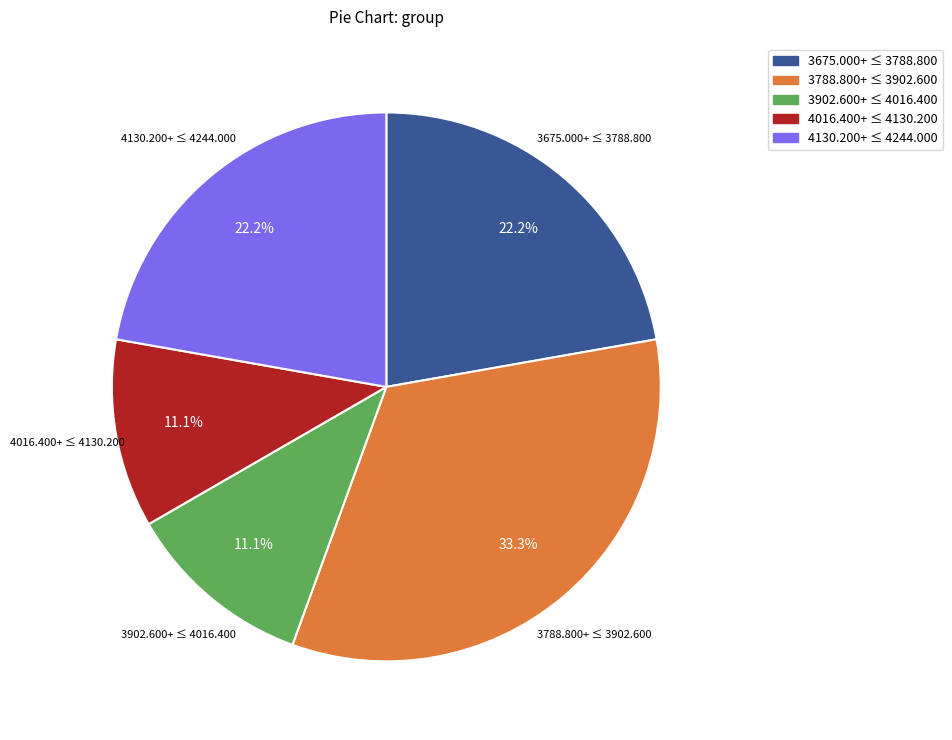

Count the number of slices in the pie.

5